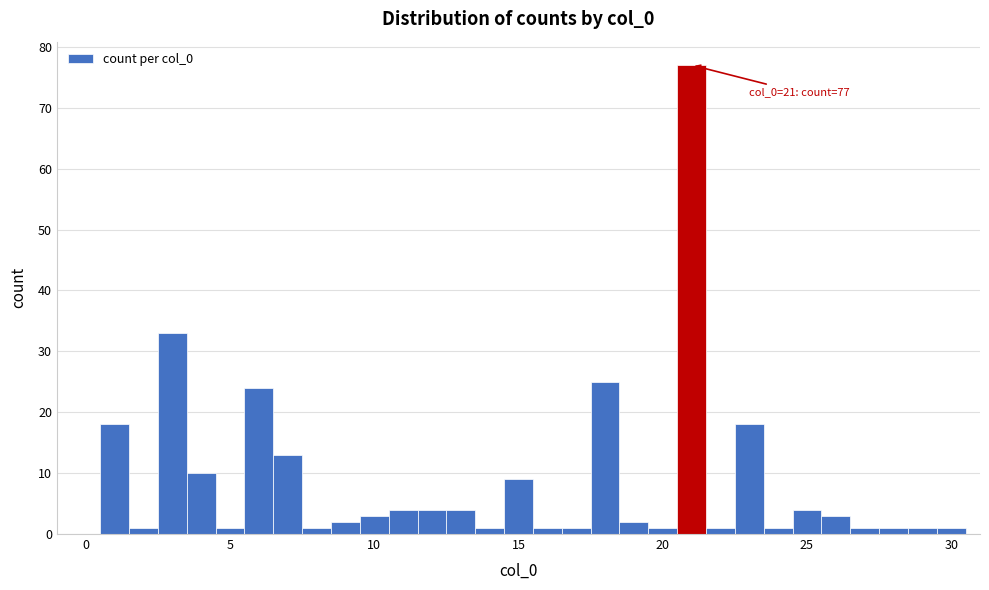

Around what value on the x-axis is the tallest bar? Give the approximate position of its centre, as read against the axis.

21.0